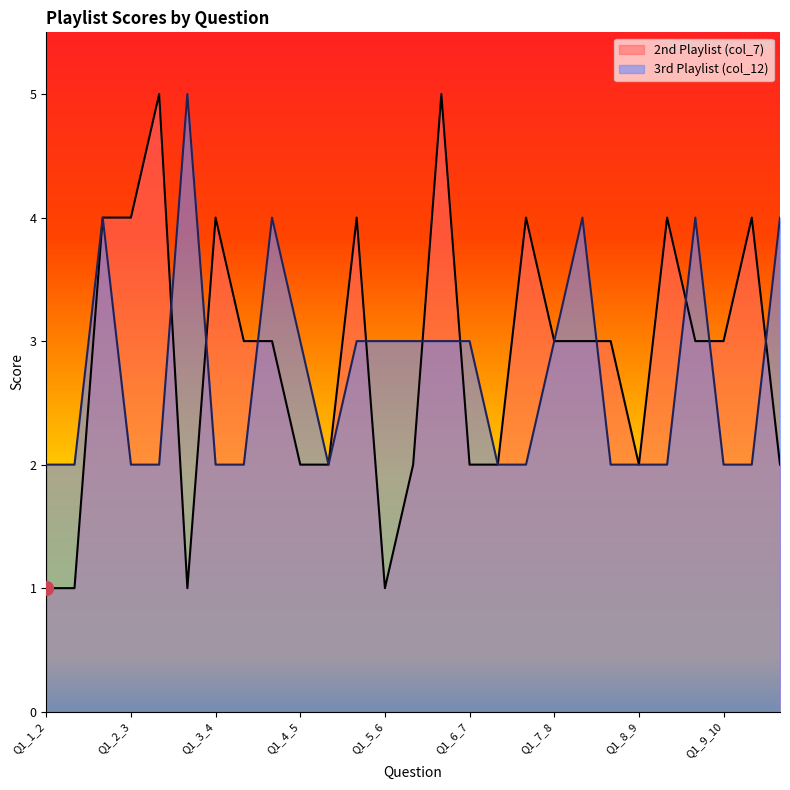

At which category does 2nd Playlist (col_7) reach its first local valley?

Q3_2_3